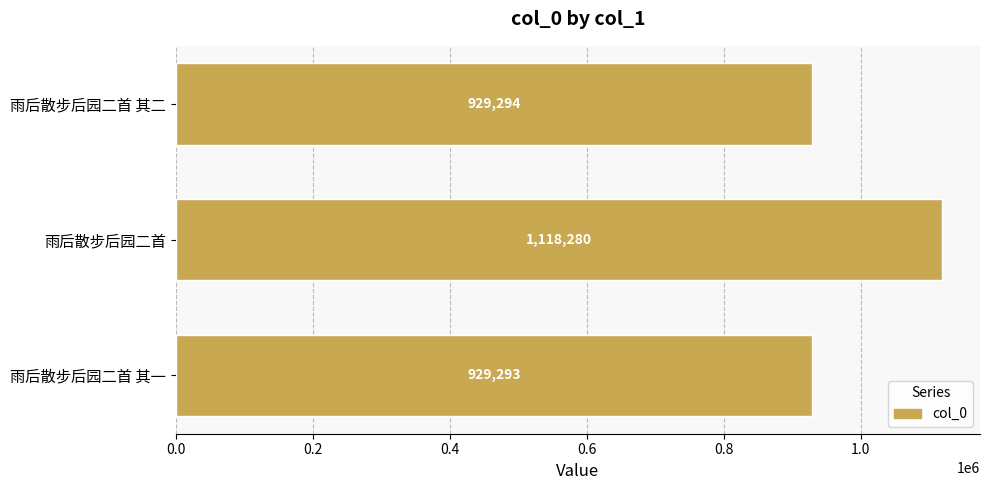

How many bars are there in total?

3